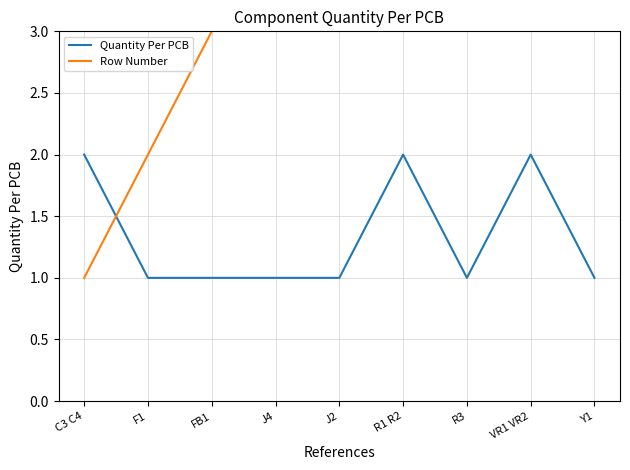

What are all the series names shown in the legend?

Quantity Per PCB, Row Number